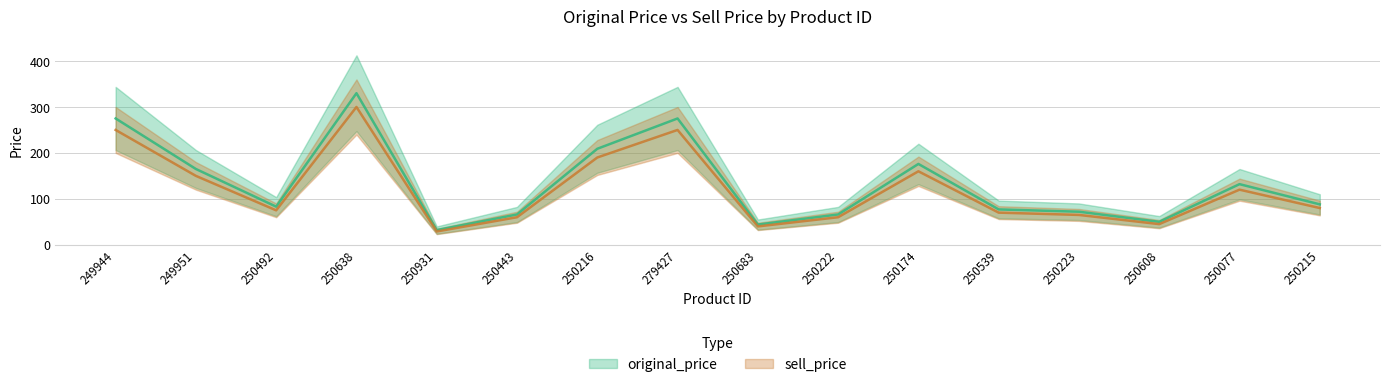

Where is original_price nearest to the value 181?

250174